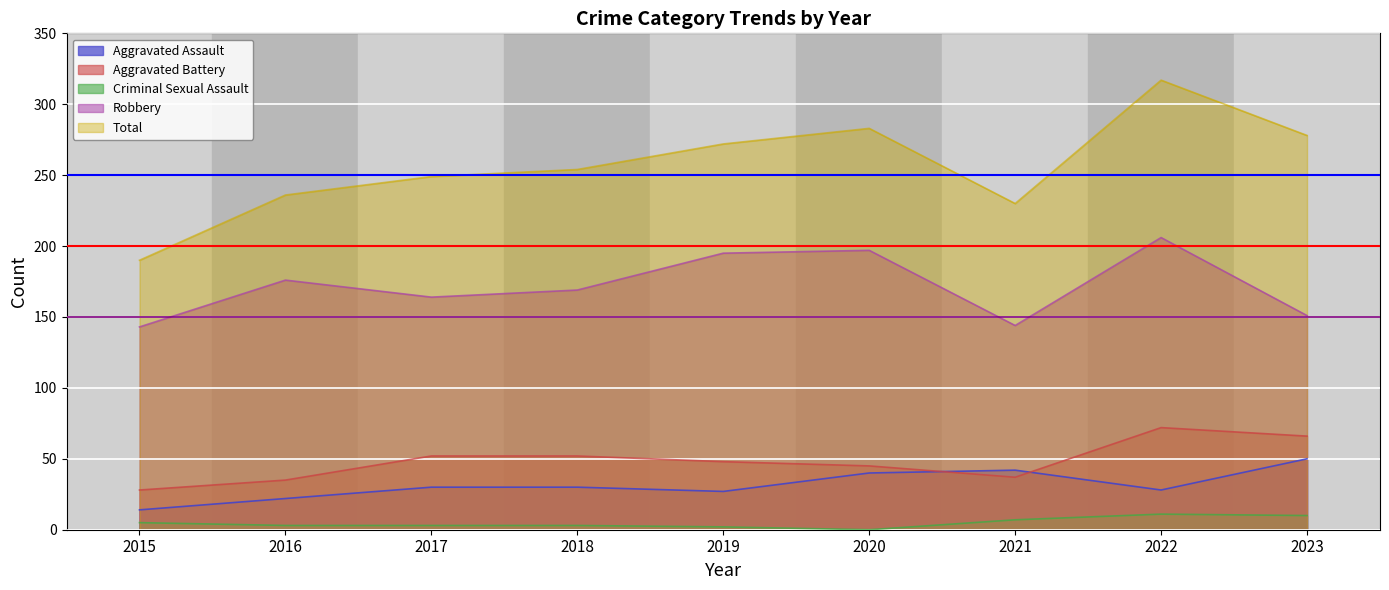

What is the spread (max minus min) of values at 2017?

246